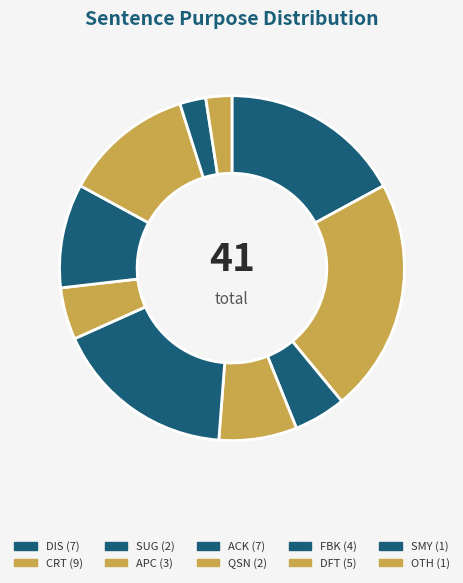

Count the number of slices in the pie.

10